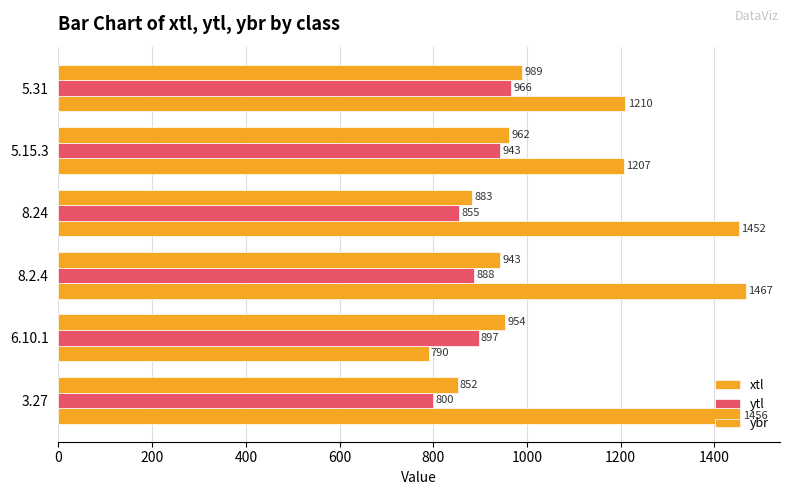

Count the number of categories in the chart.

6